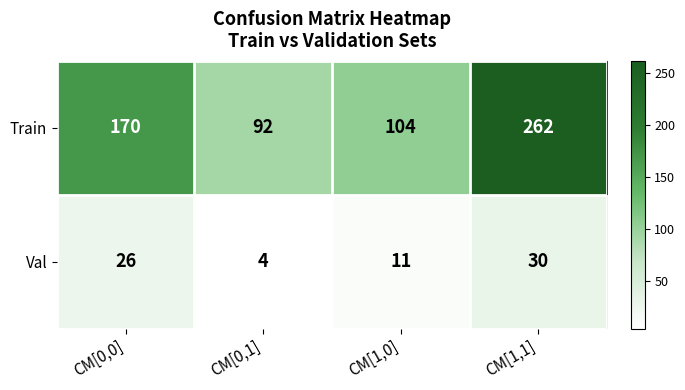

Which series has the largest total across all categories?

Train